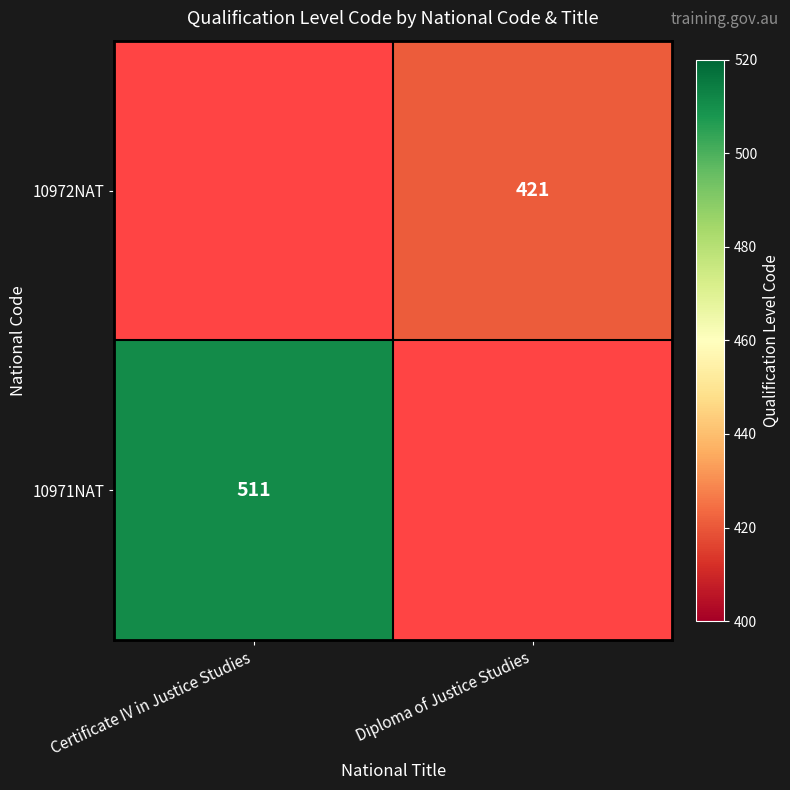

The value of 10971NAT at Certificate IV in Justice Studies is 511. True or false?

True